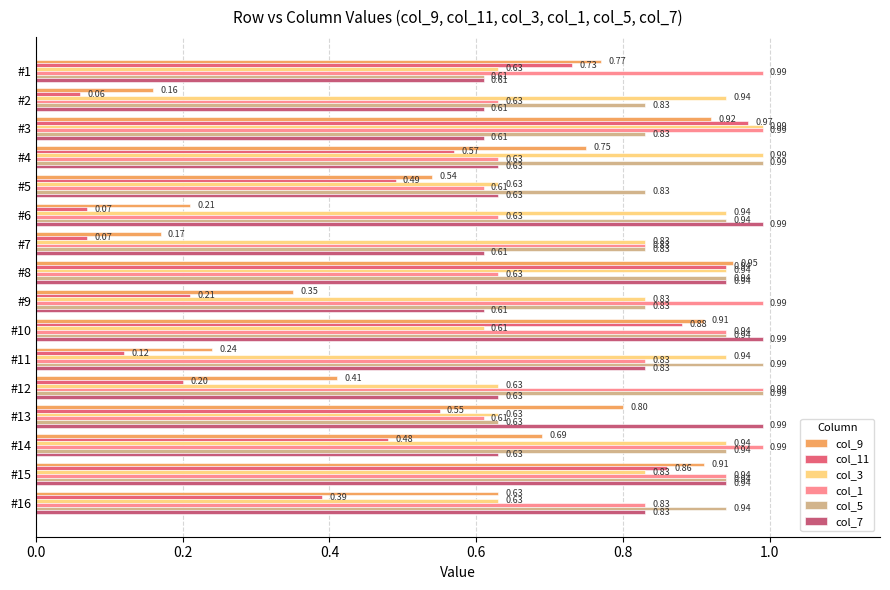

Count the number of data series in this chart.

6